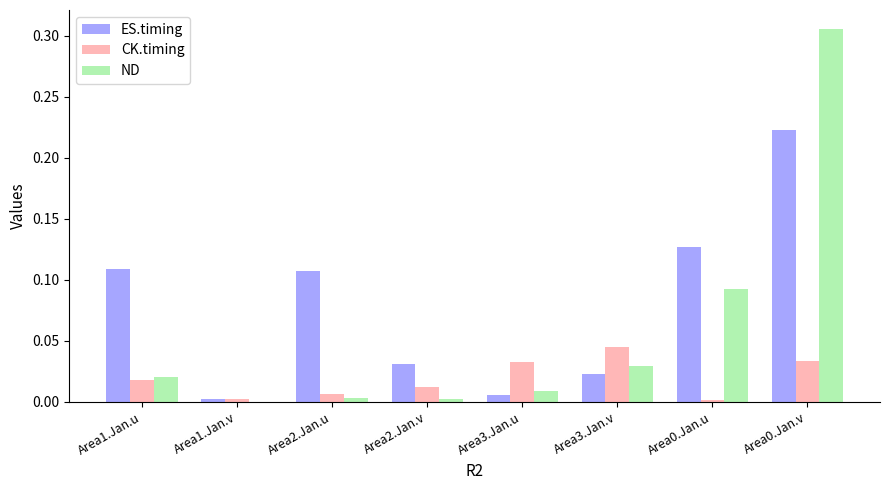

At which category is the sum across all series the highest?

Area0.Jan.v